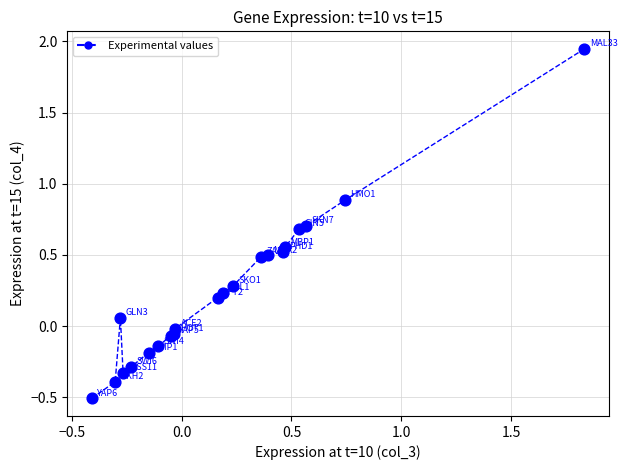

What is the difference between the maximum and second lowest values?

2.3